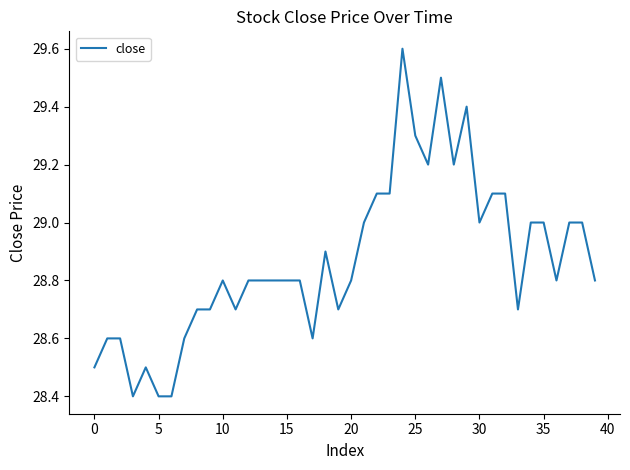

What is the minimum value shown in the chart?

28.4